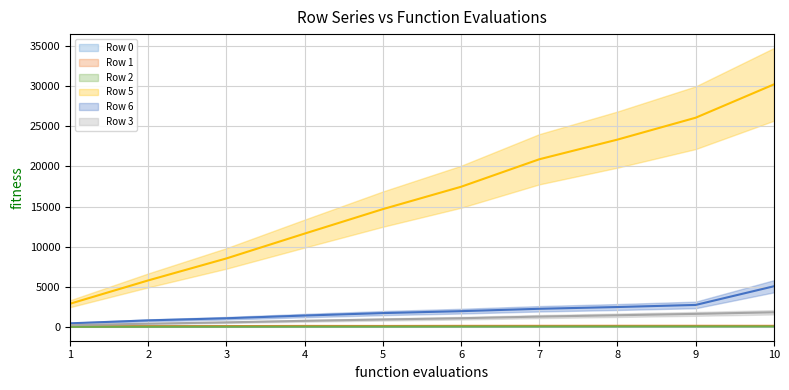

How many lines are shown in the chart?

6